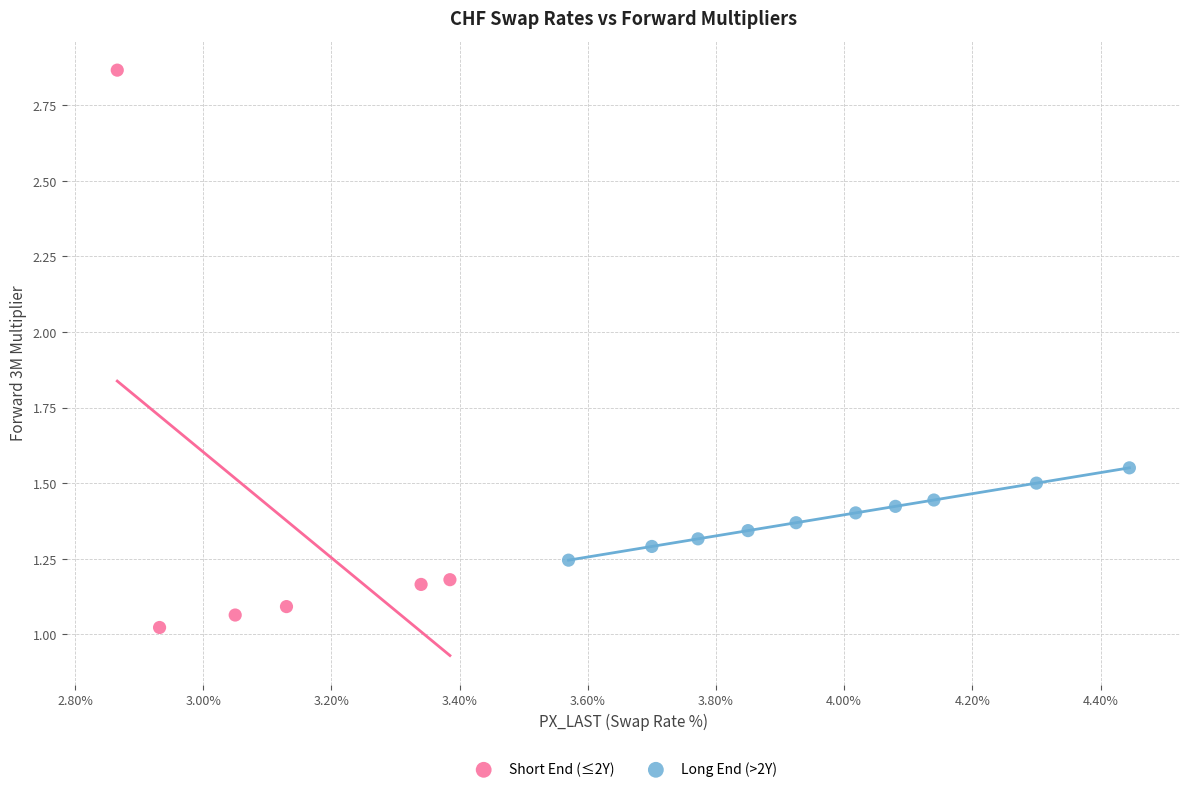

Which series contains the highest Y value?

Short End (≤2Y)